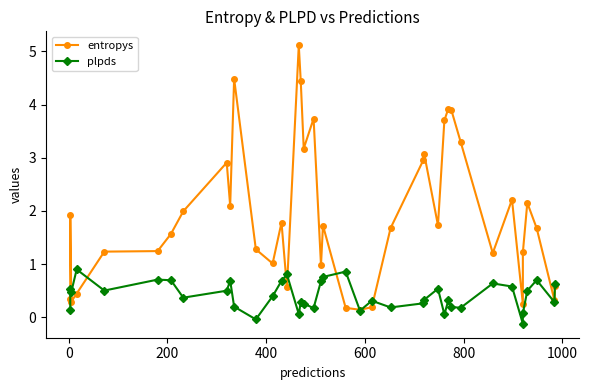

True or false: entropys and plpds cross at least once.

True